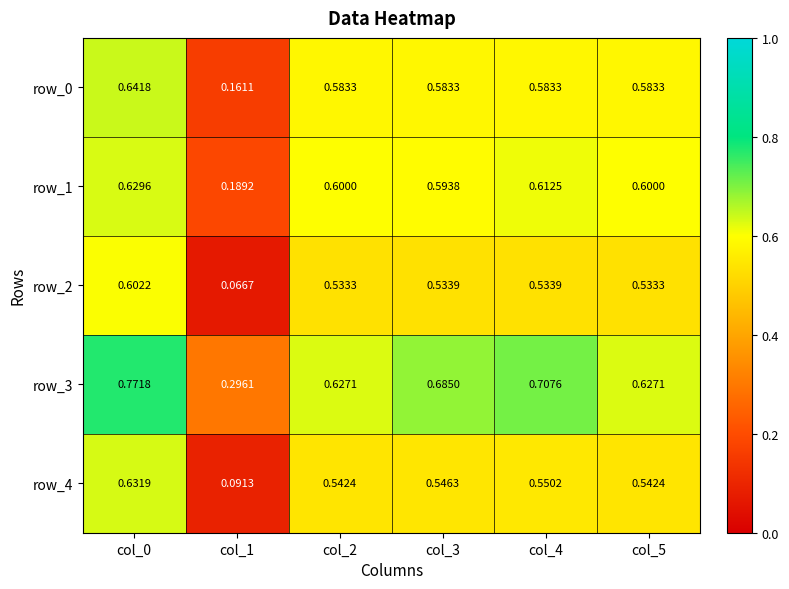

The row_4 series shows 0.6 at col_4. True or false?

True